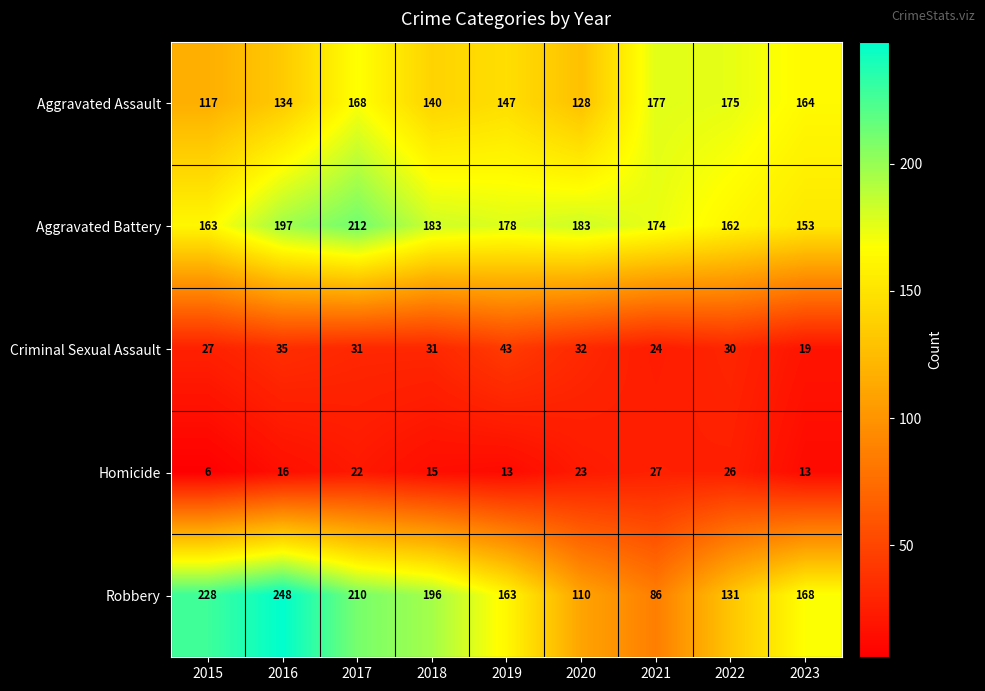

What is the difference between the maximum and minimum values in the Homicide series?

21